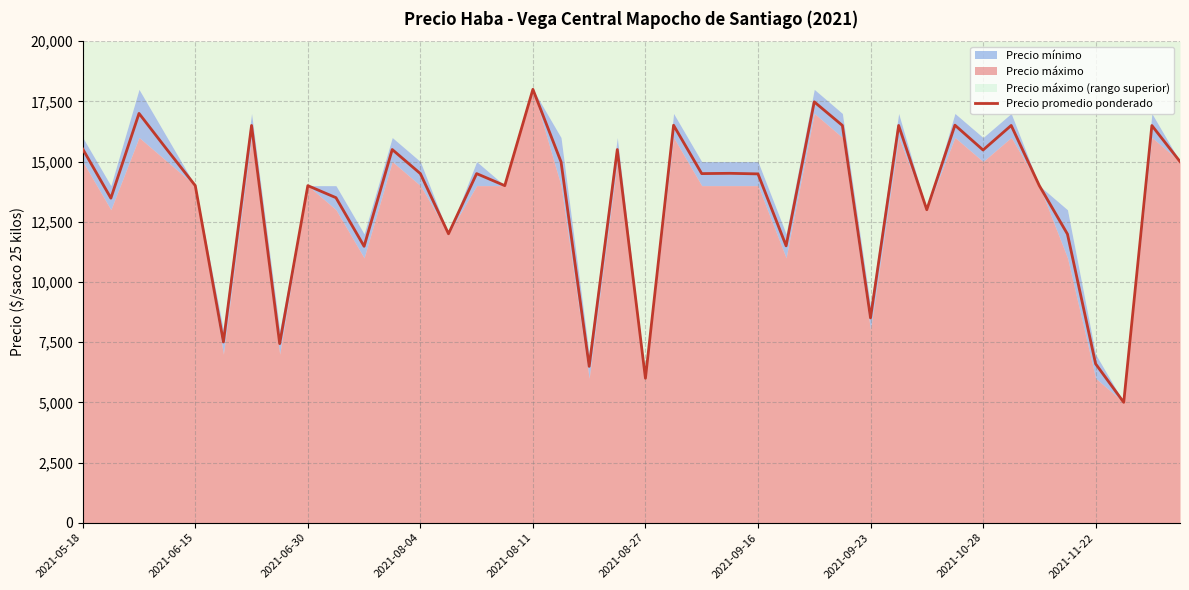

The value of Precio promedio ponderado at 2021-09-23 is 3498. True or false?

False